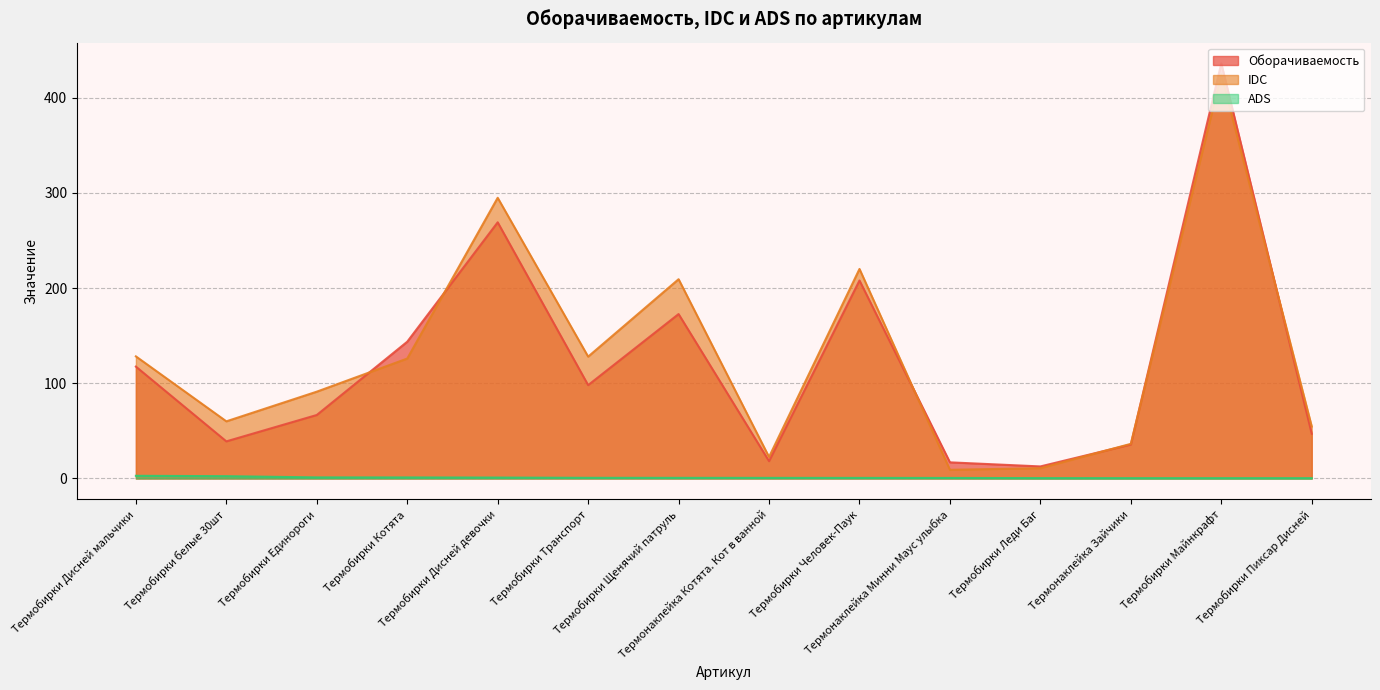

True or false: ADS has a value of 0.6 at Термобирки Леди Баг.

False